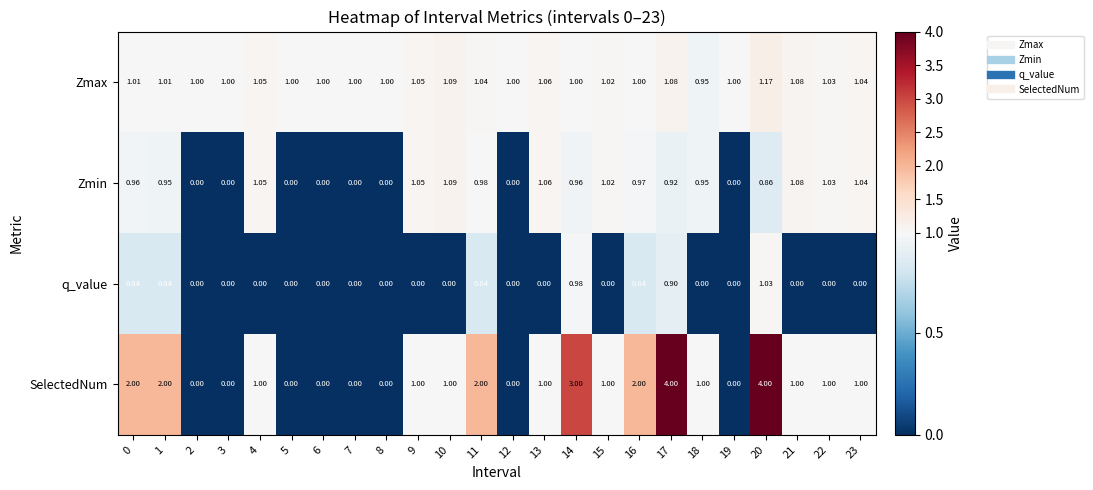

Which series has the largest total across all categories?

SelectedNum